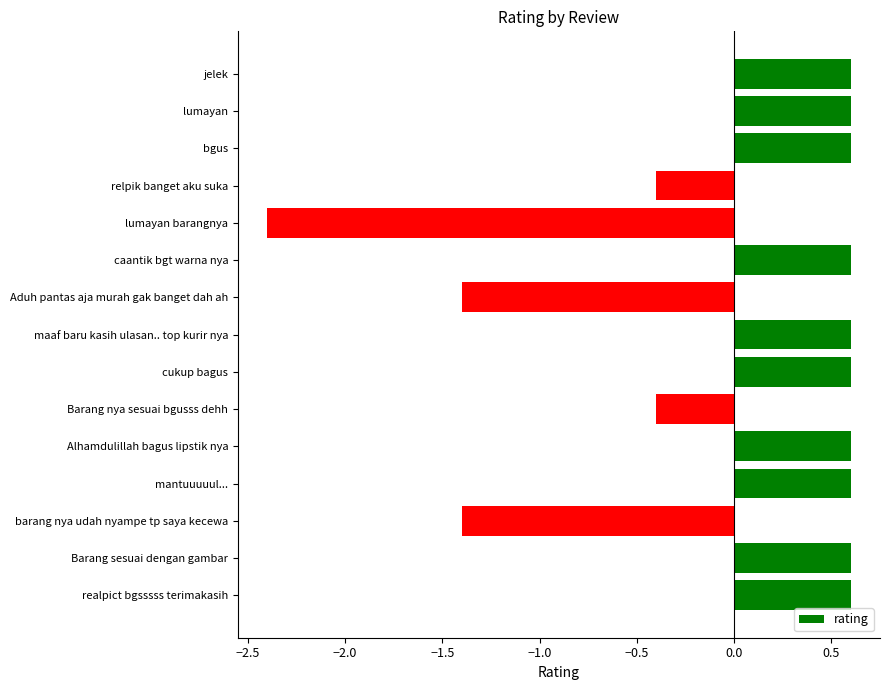

What is the smallest value displayed?

-2.4